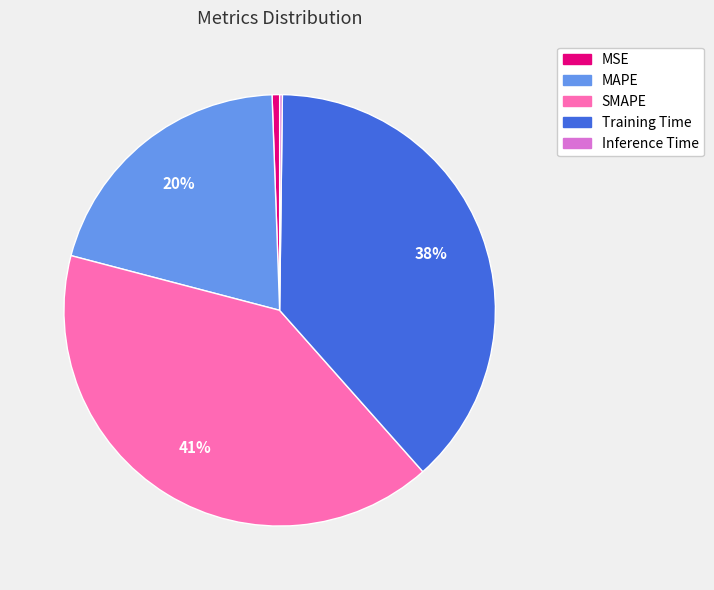

To the nearest percent, what is the average slice percentage?

20%